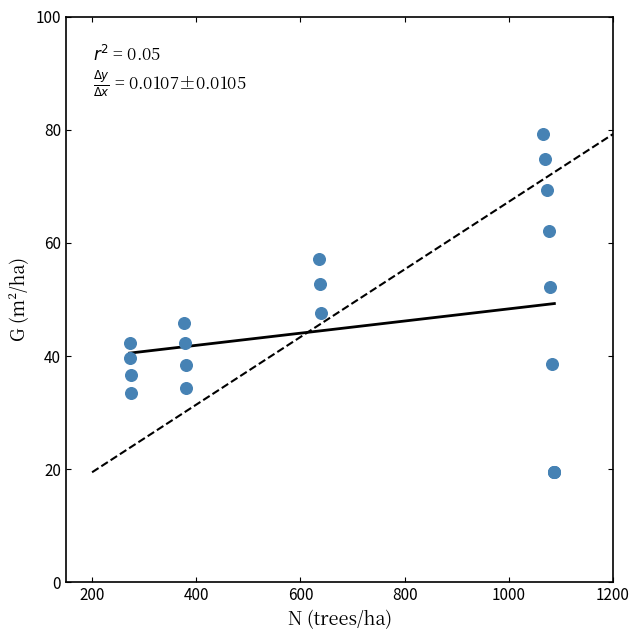

What Y value in the scatter plot is closest to 49?

47.5